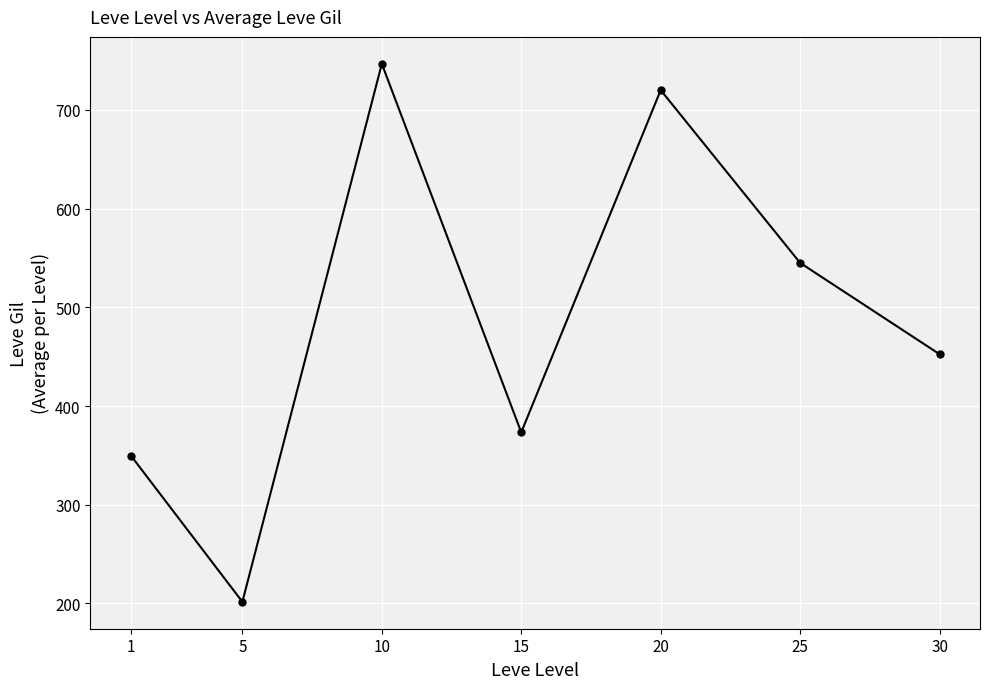

Which label corresponds to the smallest value in the chart?

5